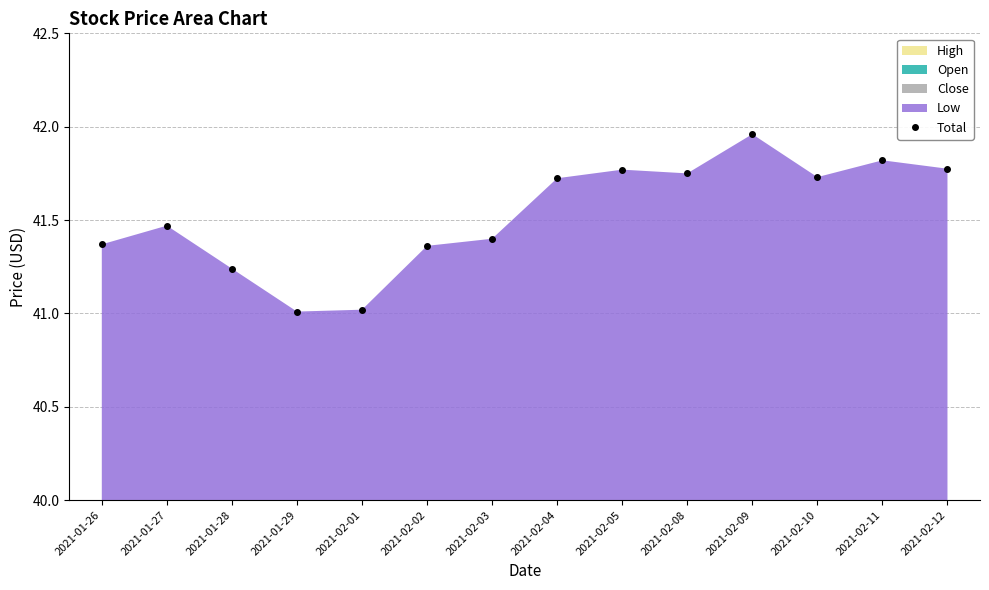

What is the greatest value displayed?

42.0